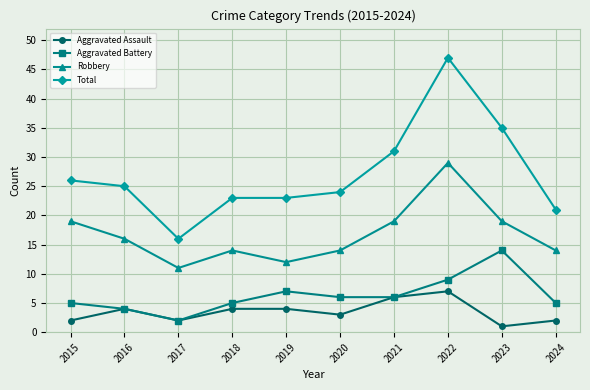

Reading right to left, list all the values displayed in this chart.

Aggravated Assault: 2024=2	2023=1	2022=7	2021=6	2020=3	2019=4	2018=4	2017=2	2016=4	2015=2
Aggravated Battery: 2024=5	2023=14	2022=9	2021=6	2020=6	2019=7	2018=5	2017=2	2016=4	2015=5
Robbery: 2024=14	2023=19	2022=29	2021=19	2020=14	2019=12	2018=14	2017=11	2016=16	2015=19
Total: 2024=21	2023=35	2022=47	2021=31	2020=24	2019=23	2018=23	2017=16	2016=25	2015=26